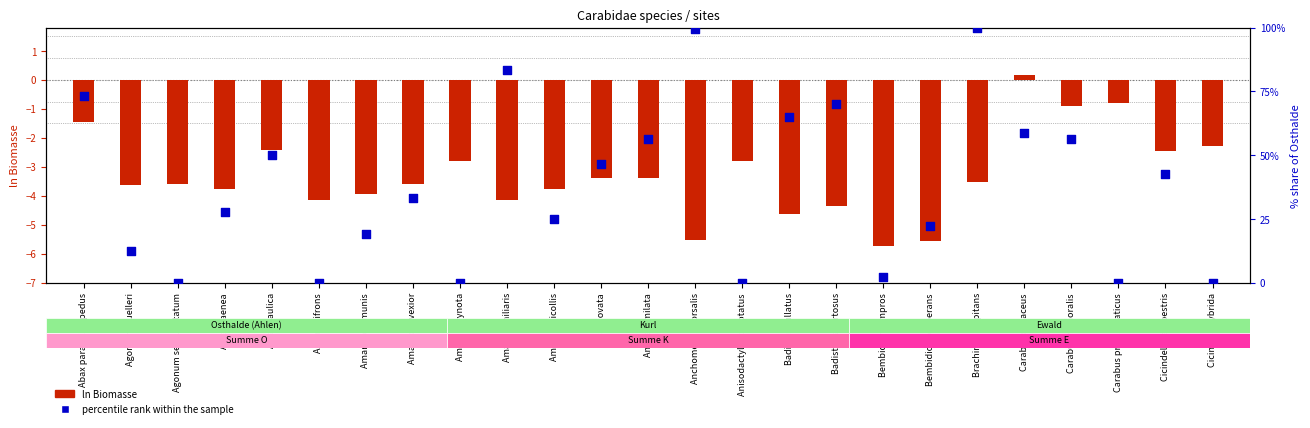

At which category is the sum across all series the highest?

Brachinus crepitans